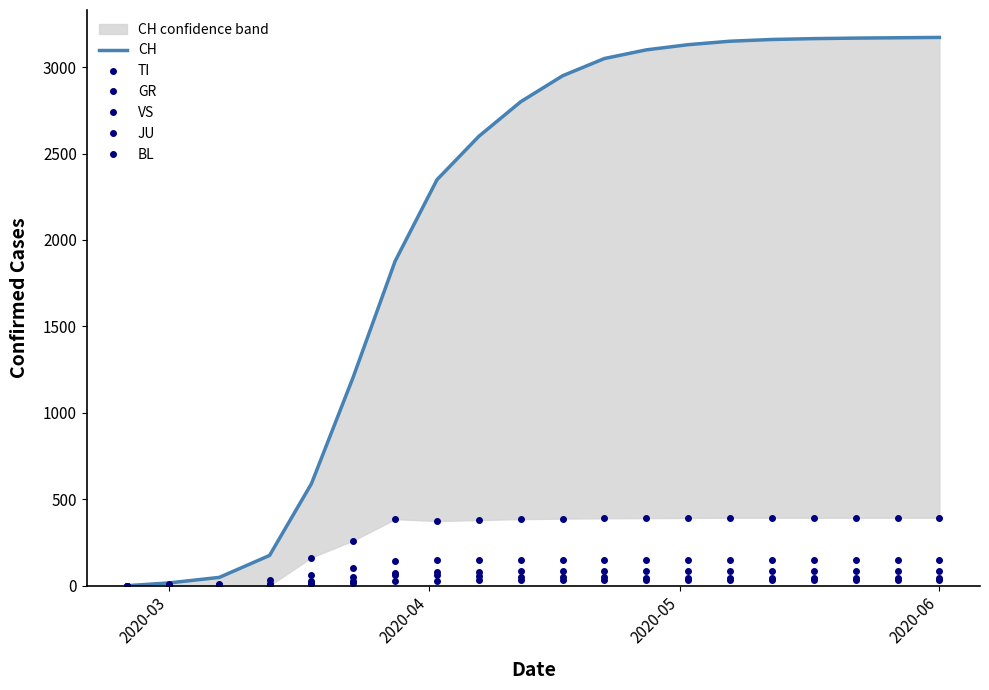

Which category has the lowest value across all series?

2020-03